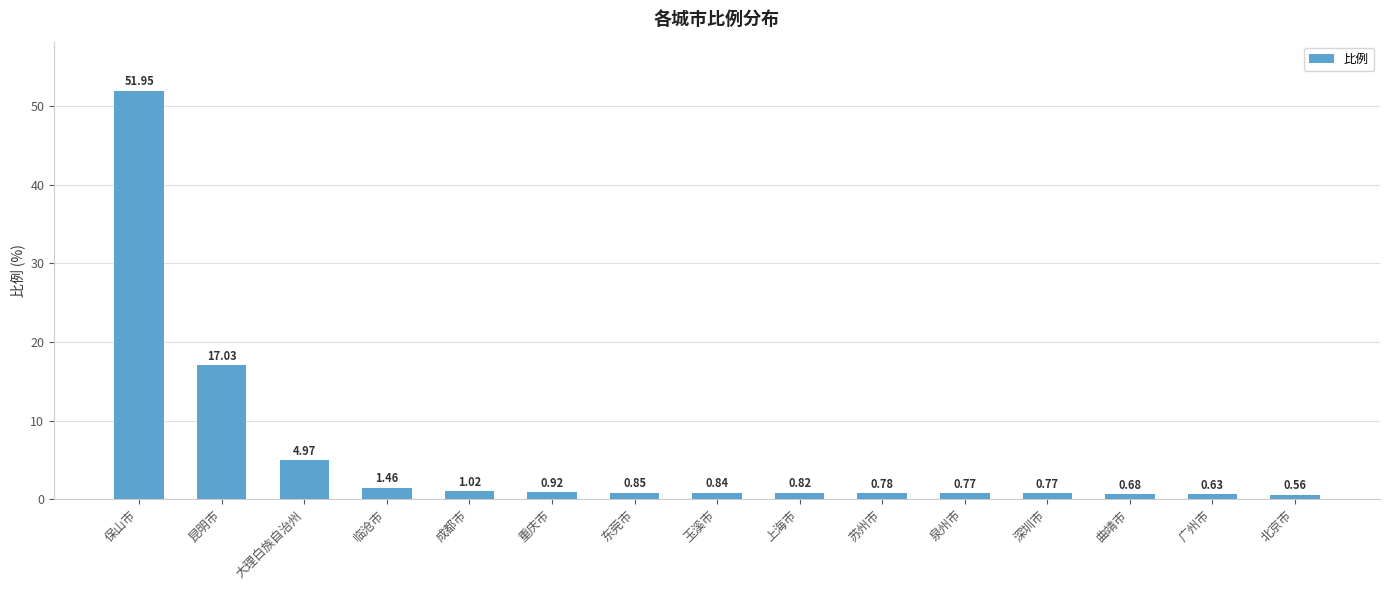

Does the chart contain stacked bars?

No